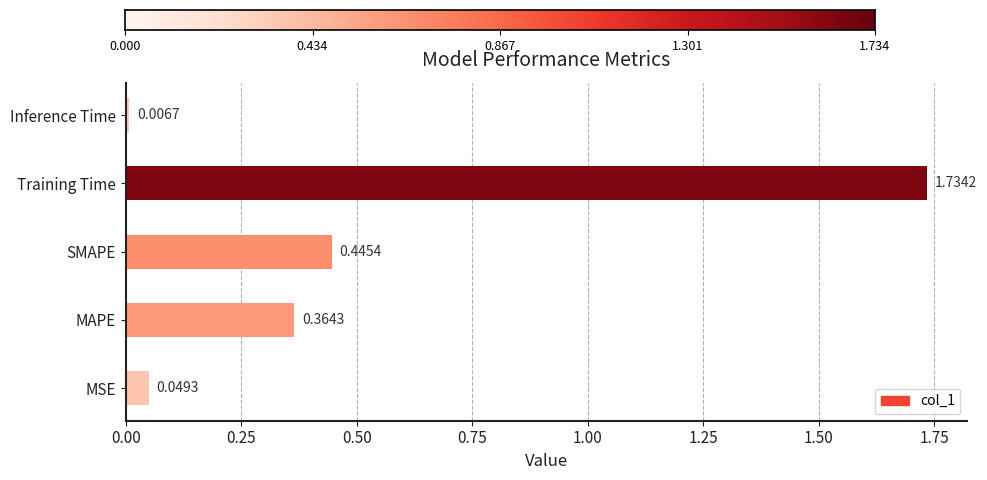

Rank the categories by value from lowest to highest.

Inference Time, MSE, MAPE, SMAPE, Training Time